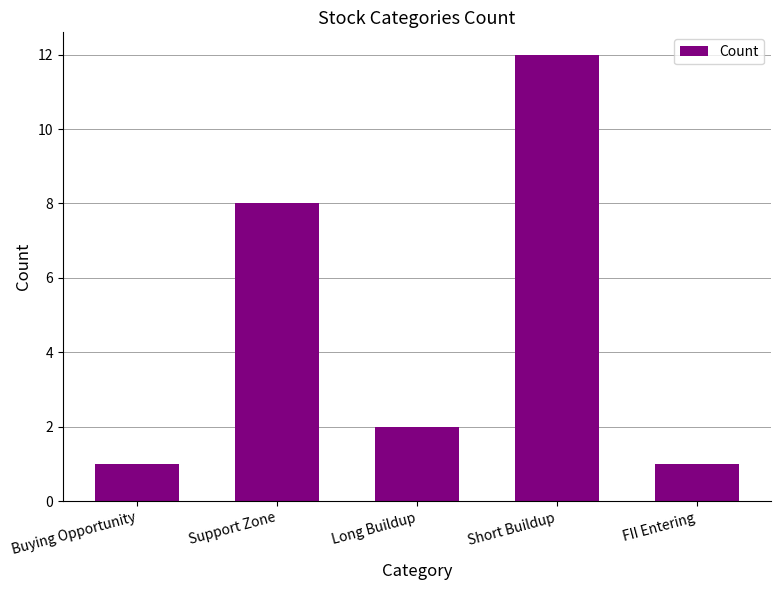

Approximately how many times larger is the value at Support Zone compared to Short Buildup?

0.7